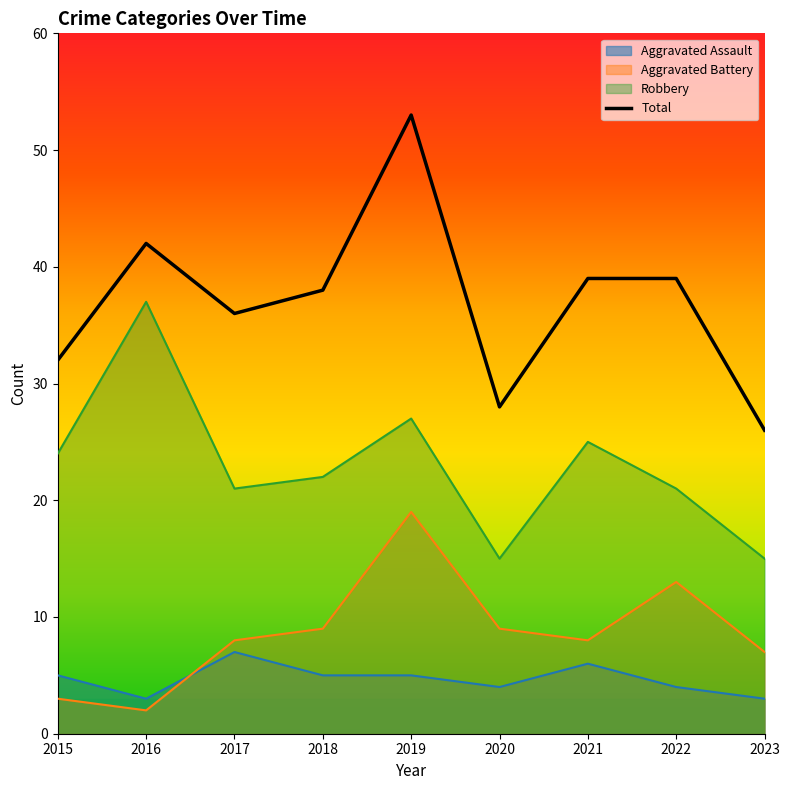

True or false: Robbery and Aggravated Battery intersect in this chart.

False